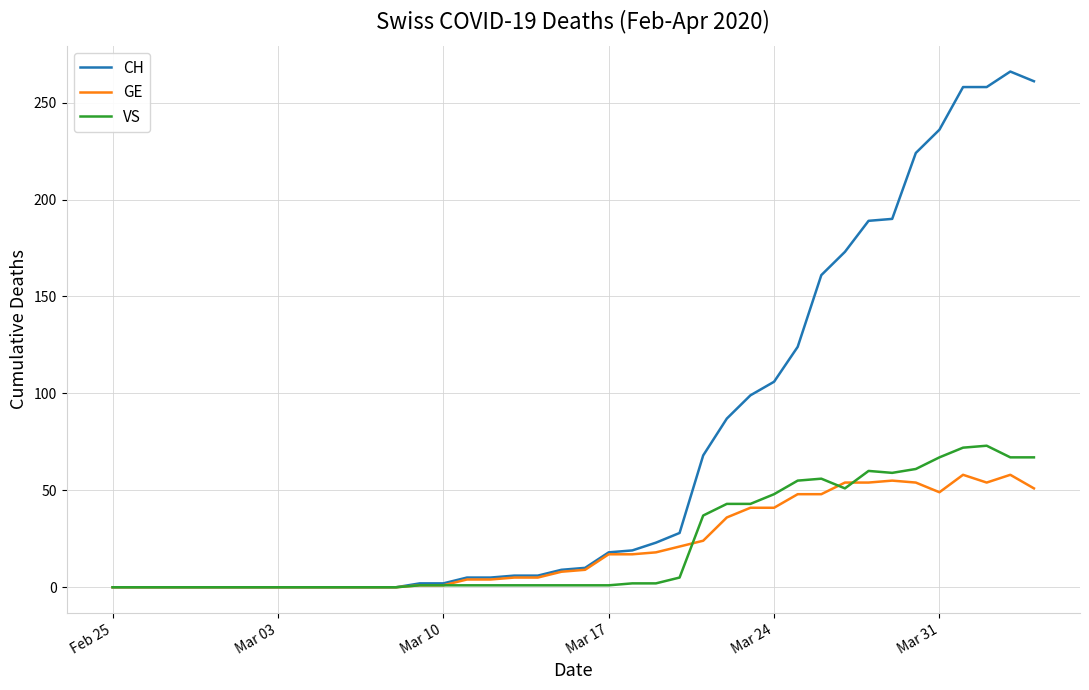

List the series in order of their peak value, lowest first.

GE, VS, CH